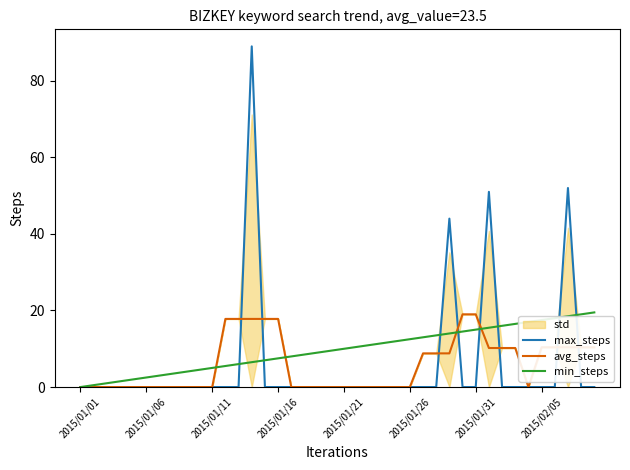

Which series has the largest total across all categories?

min_steps